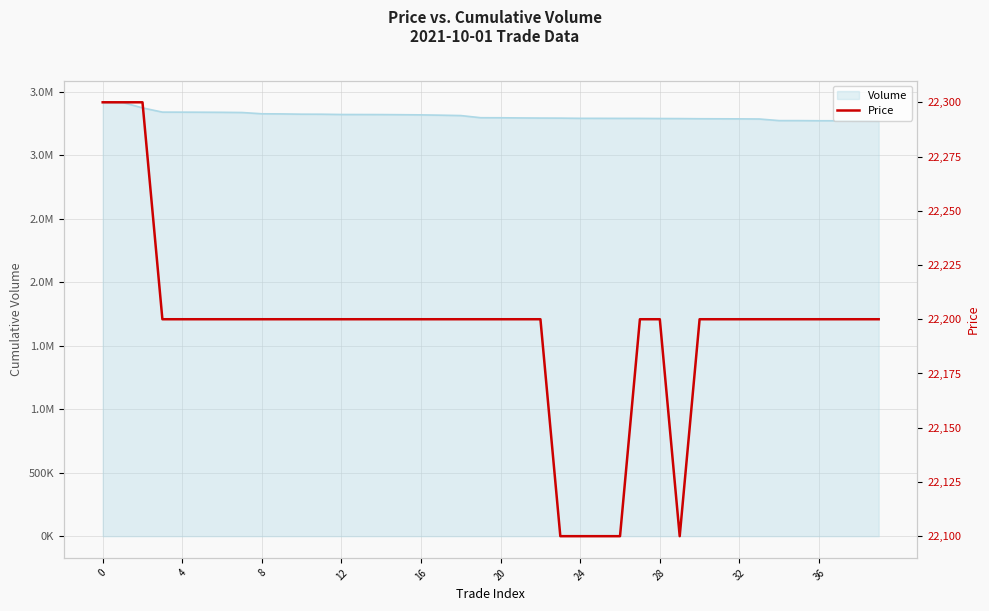

At which category does the data reach its first local valley?

29